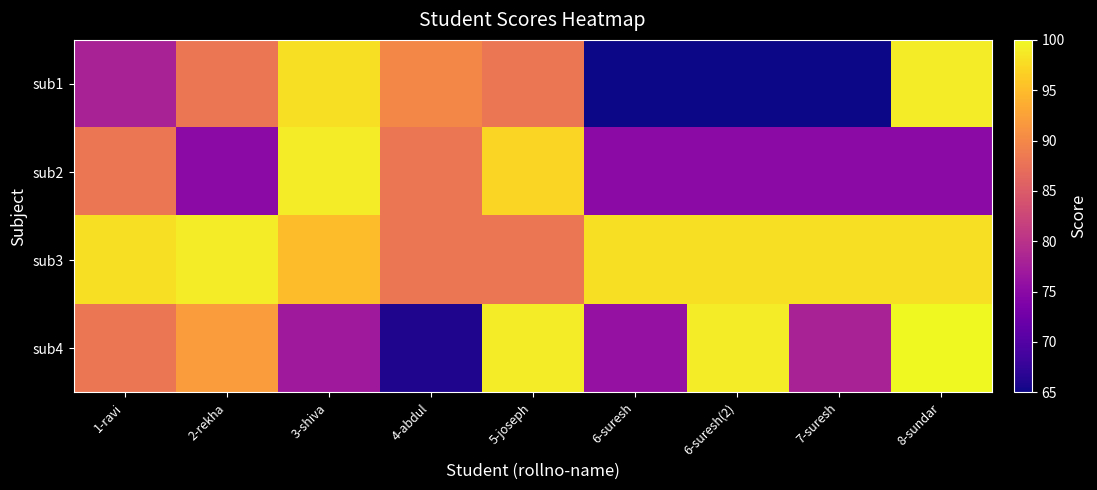

Which series has the largest total across all categories?

sub3